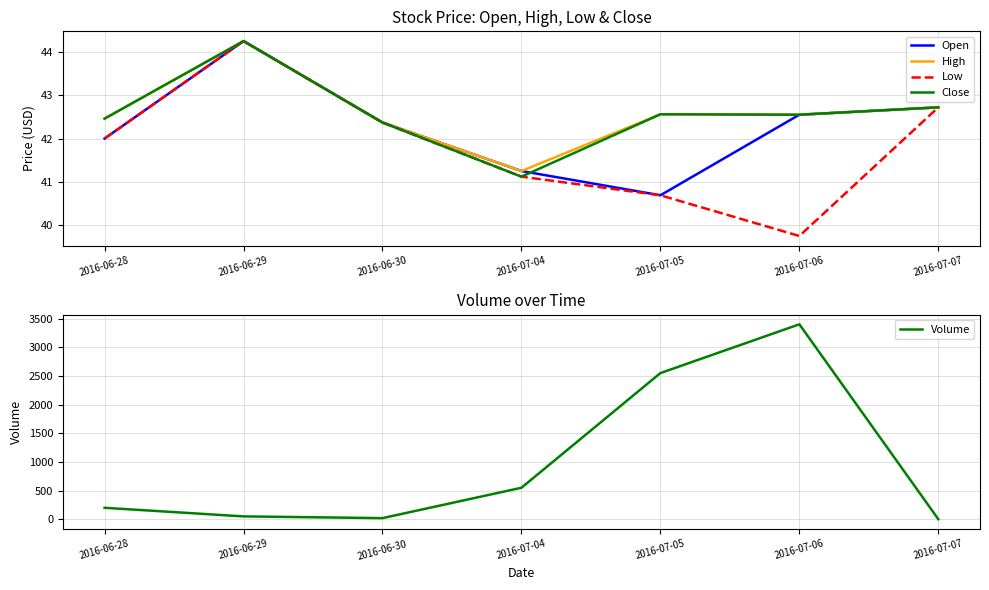

Rank the series by their maximum value, from highest to lowest.

Volume, Open, High, Low, Close